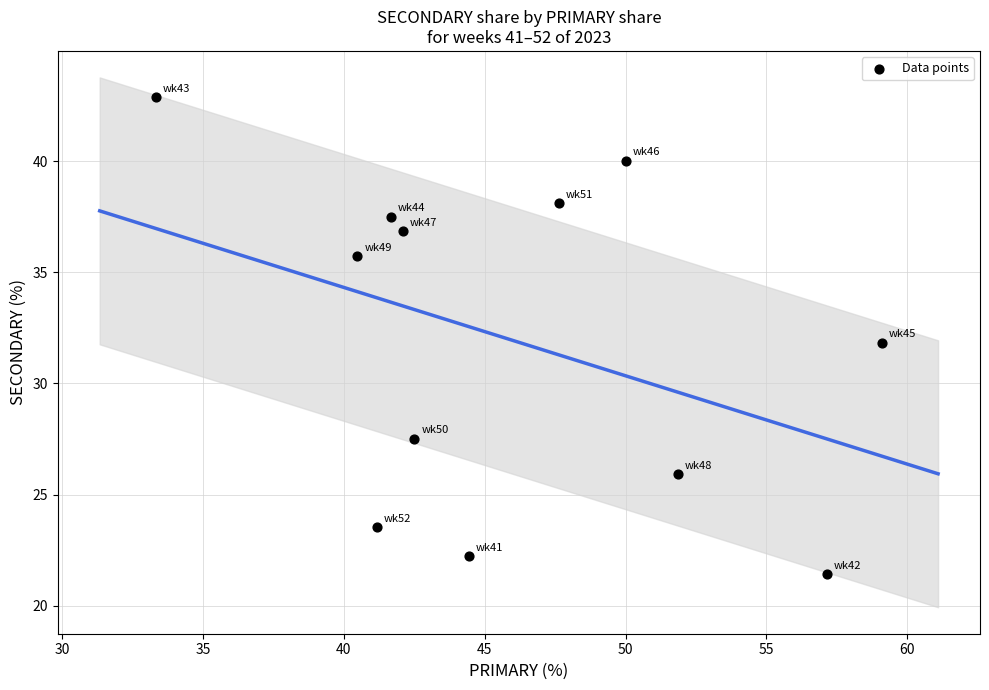

What is the average Y value?

32.0